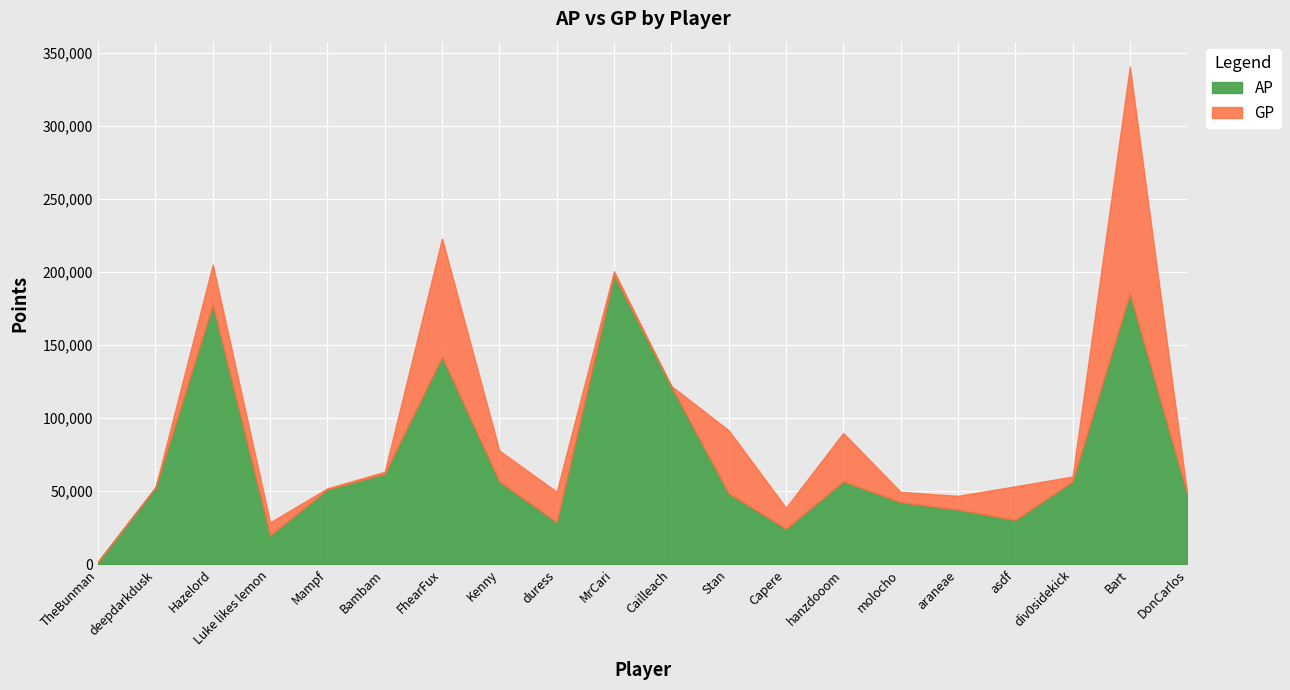

True or false: AP and GP cross at least once.

False